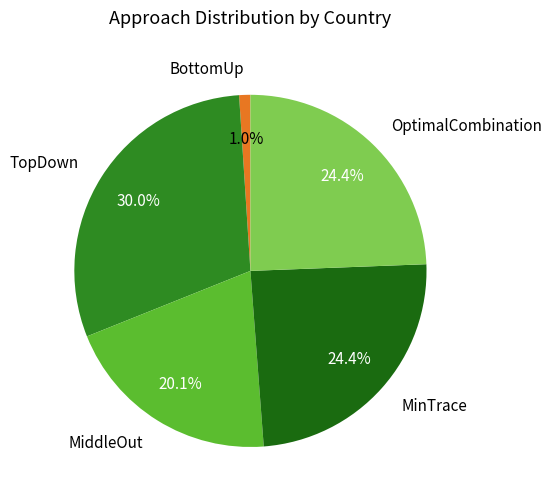

What is the largest slice in the pie chart?

TopDown